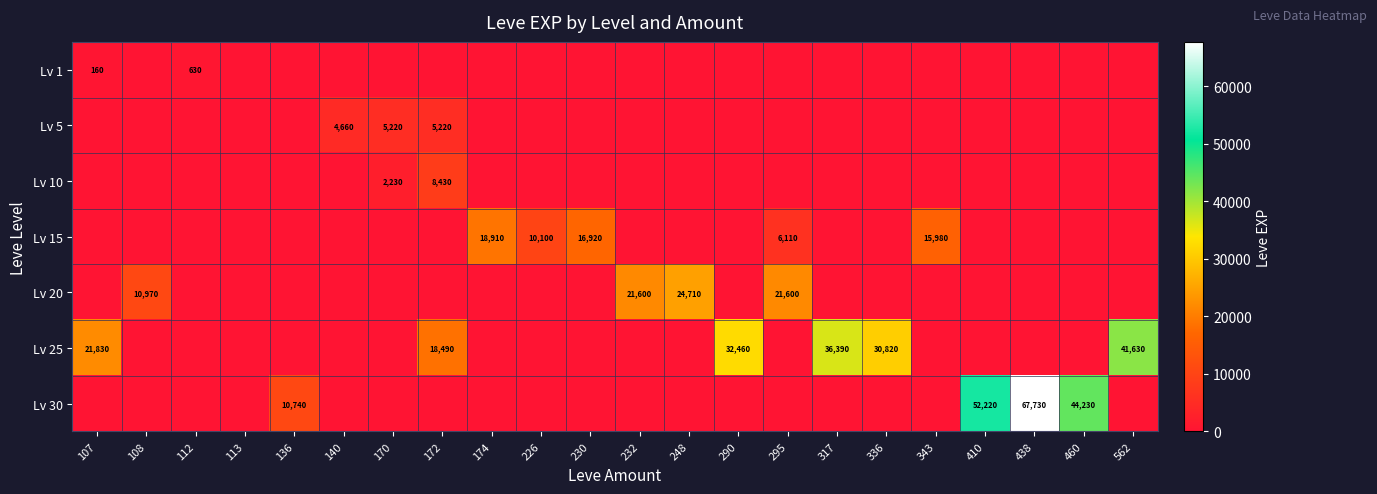

What is the sum of the Lv 15 values at 230 and 174?

35830